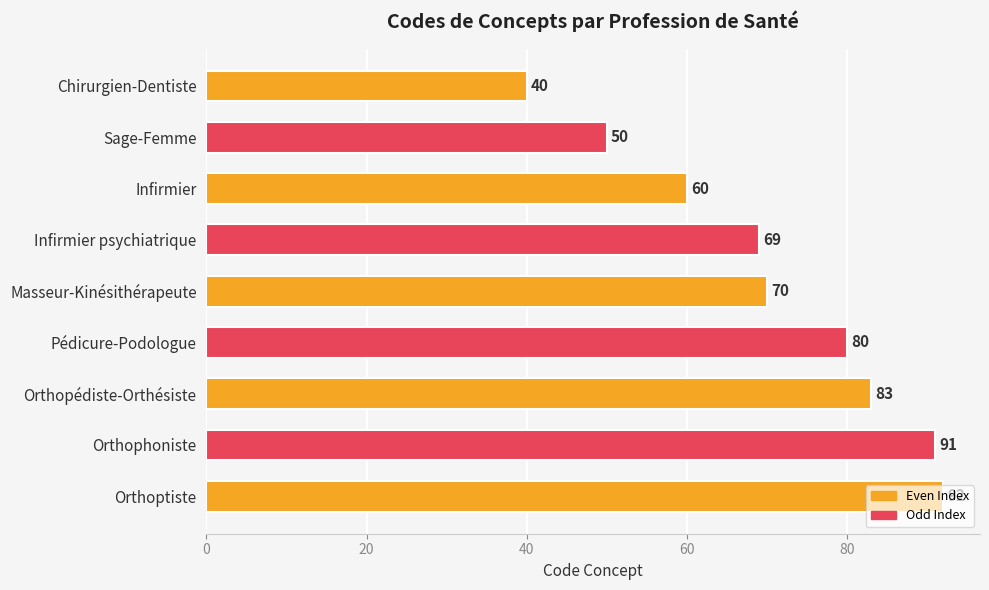

How many data points does each series have?

9